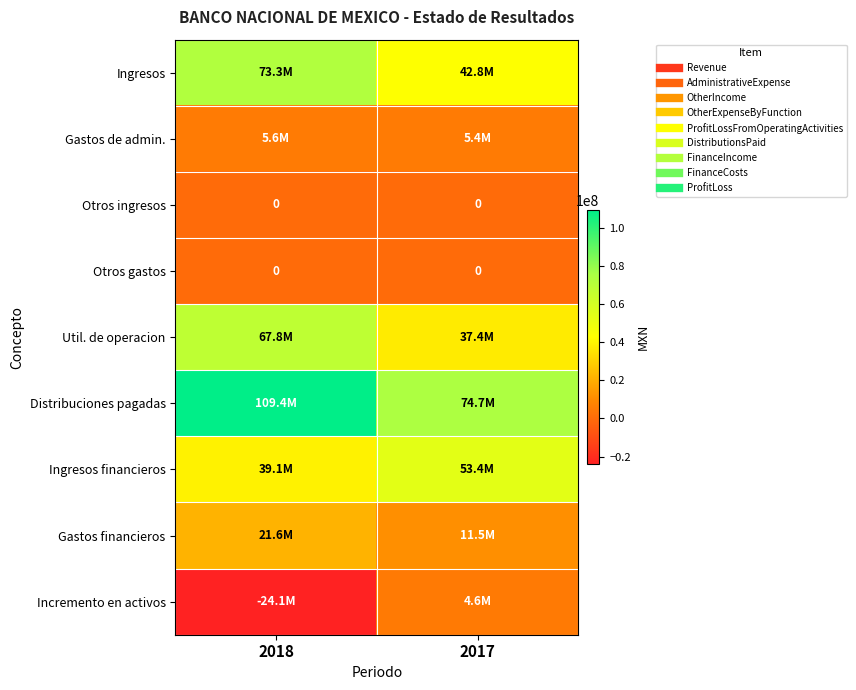

Which category has the highest value in the Otros ingresos series?

2018